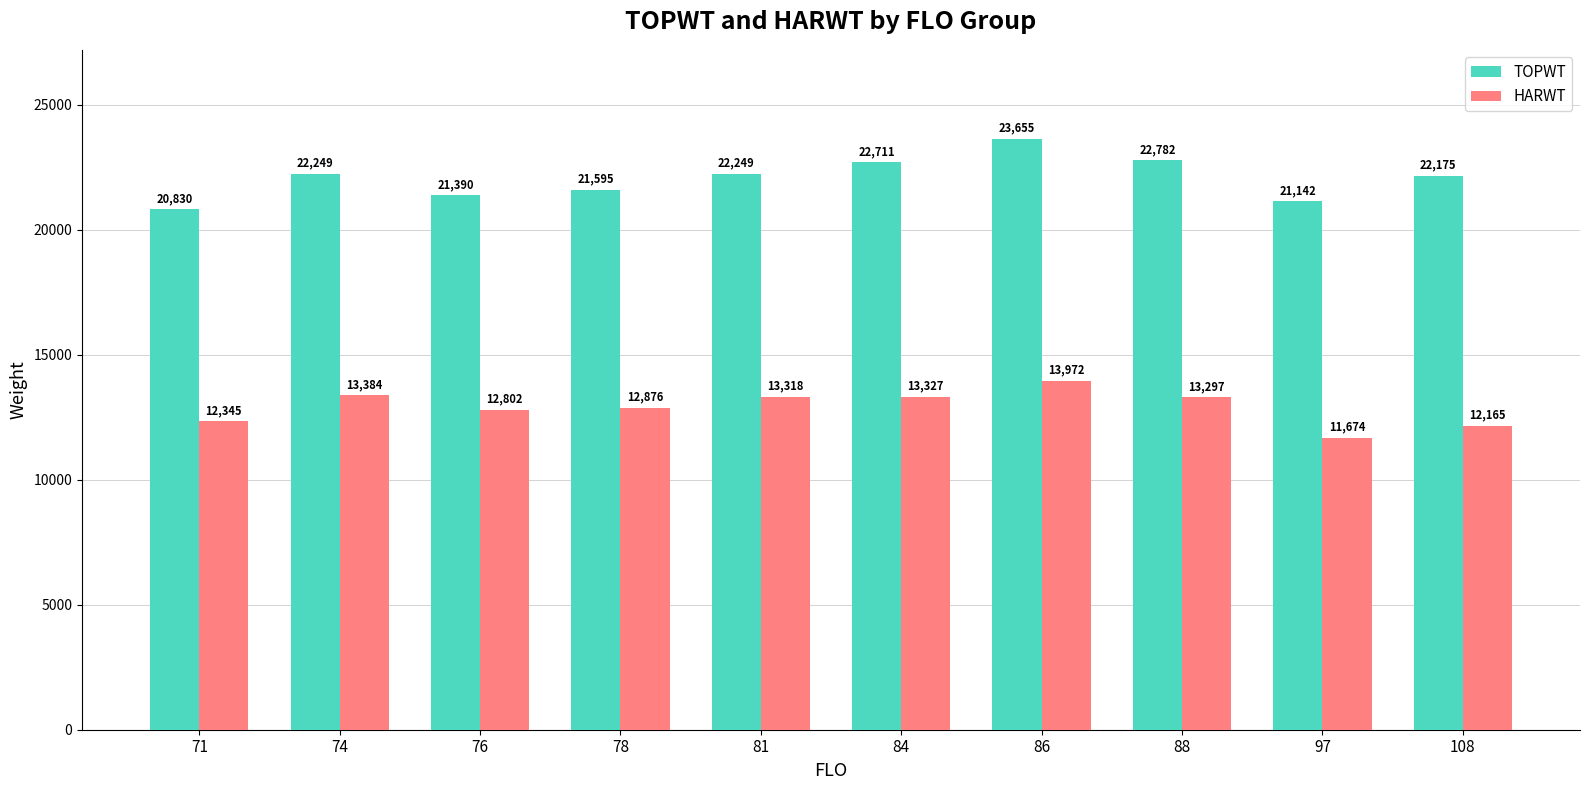

What are all the series names shown in the legend?

TOPWT, HARWT